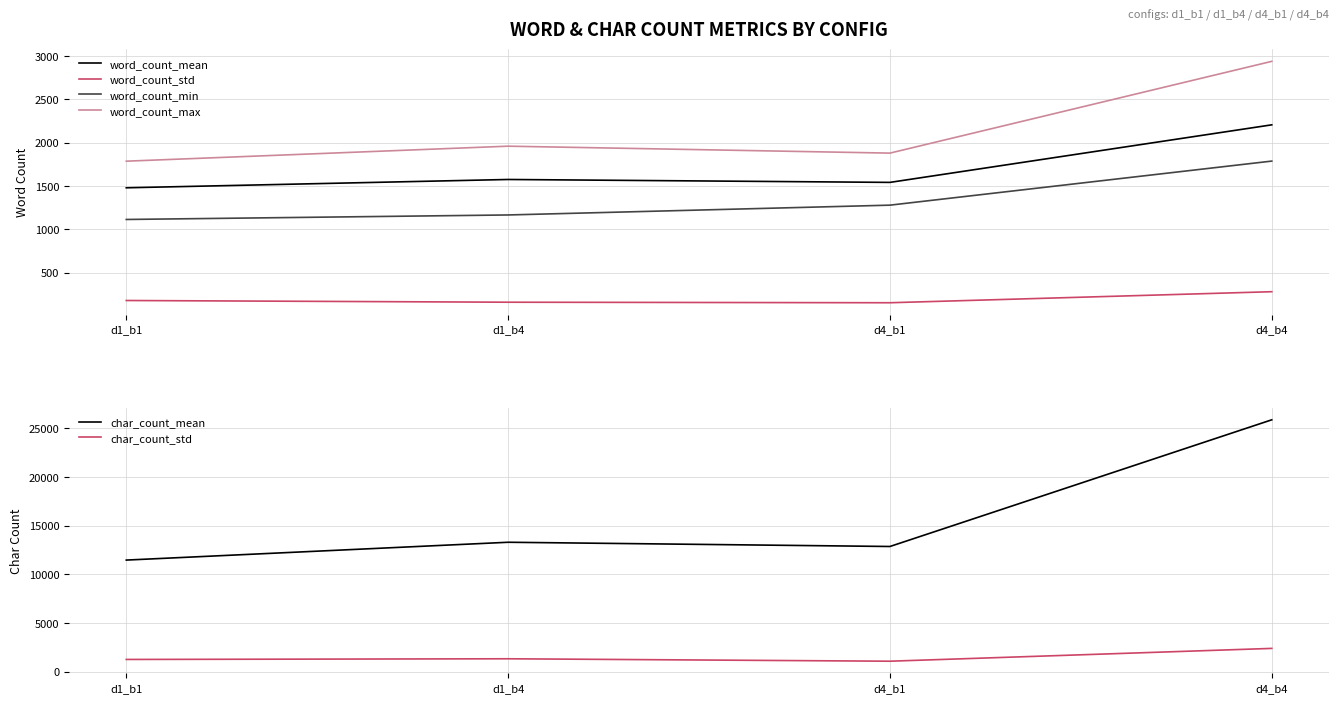

Rank the series at d1_b1 from highest to lowest value.

char_count_mean, word_count_max, word_count_mean, char_count_std, word_count_min, word_count_std